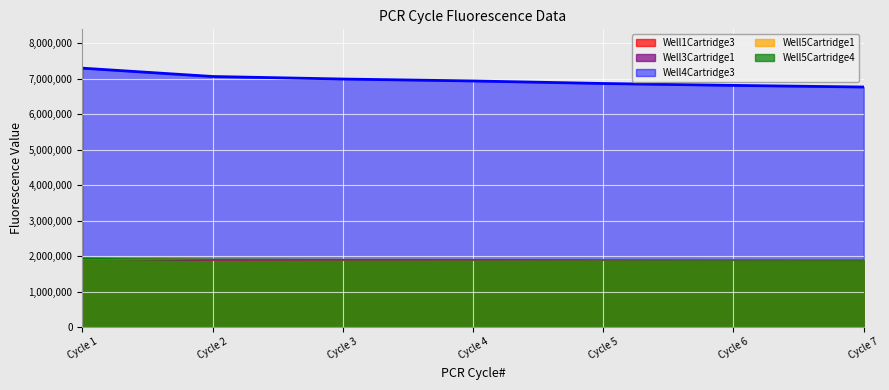

At how many categories does at least one series exceed 4808928?

7